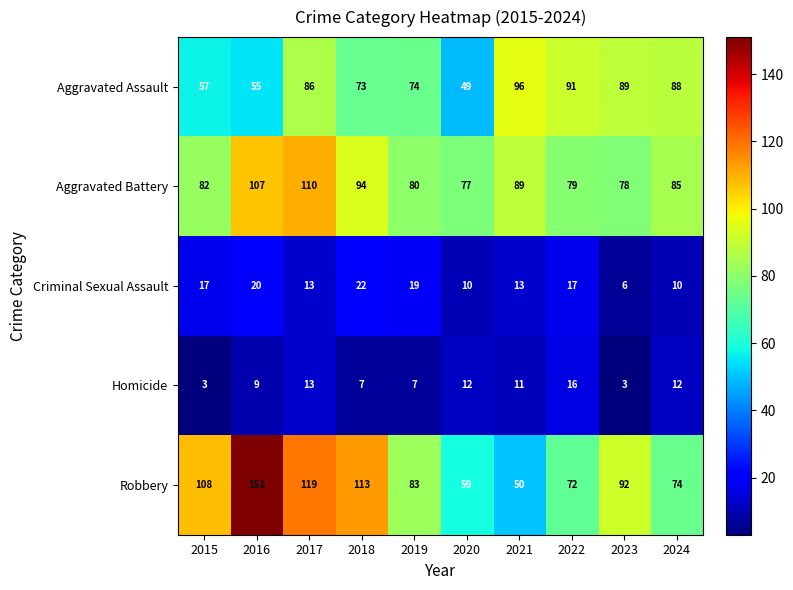

What is the difference between the Criminal Sexual Assault values at 2023 and 2017?

7